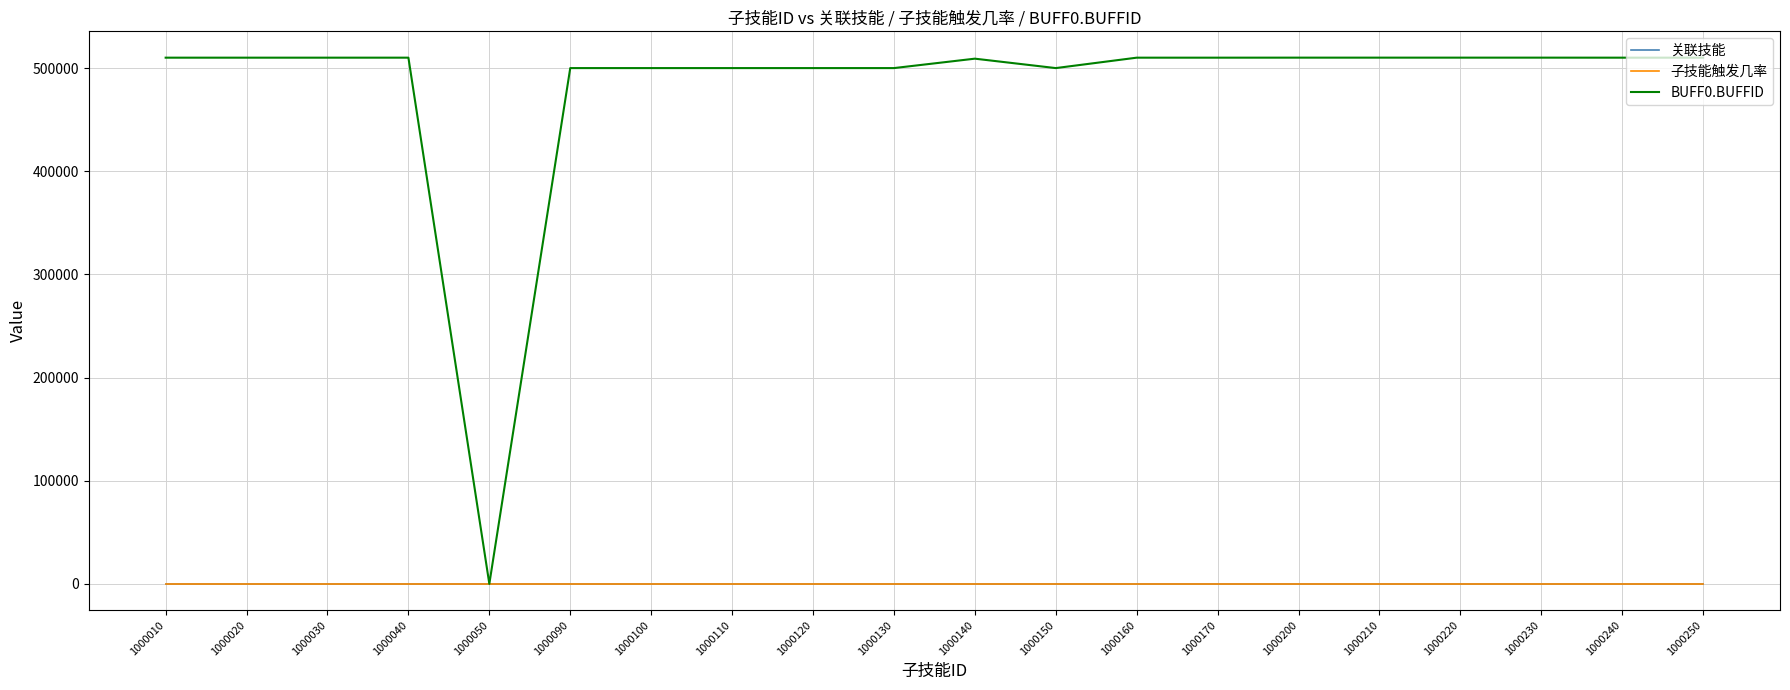

Which series has the largest total across all categories?

BUFF0.BUFFID